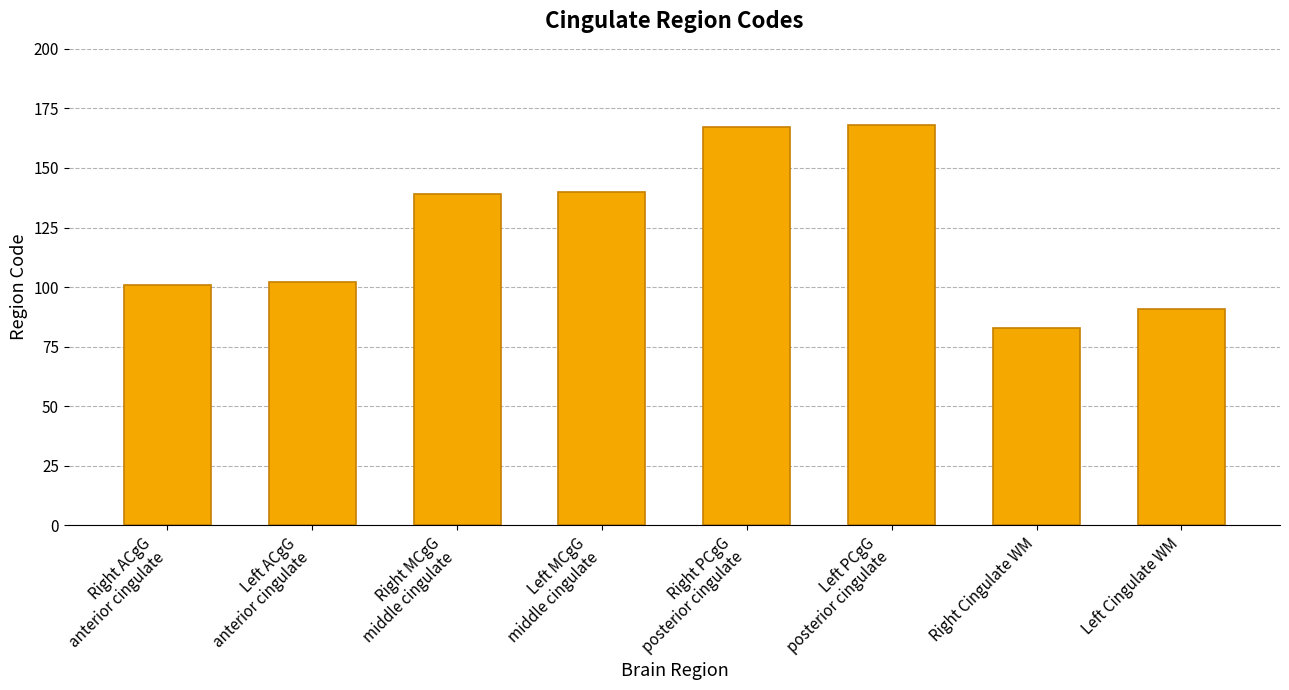

What is the label of the 8th bar from the left?

Left Cingulate WM